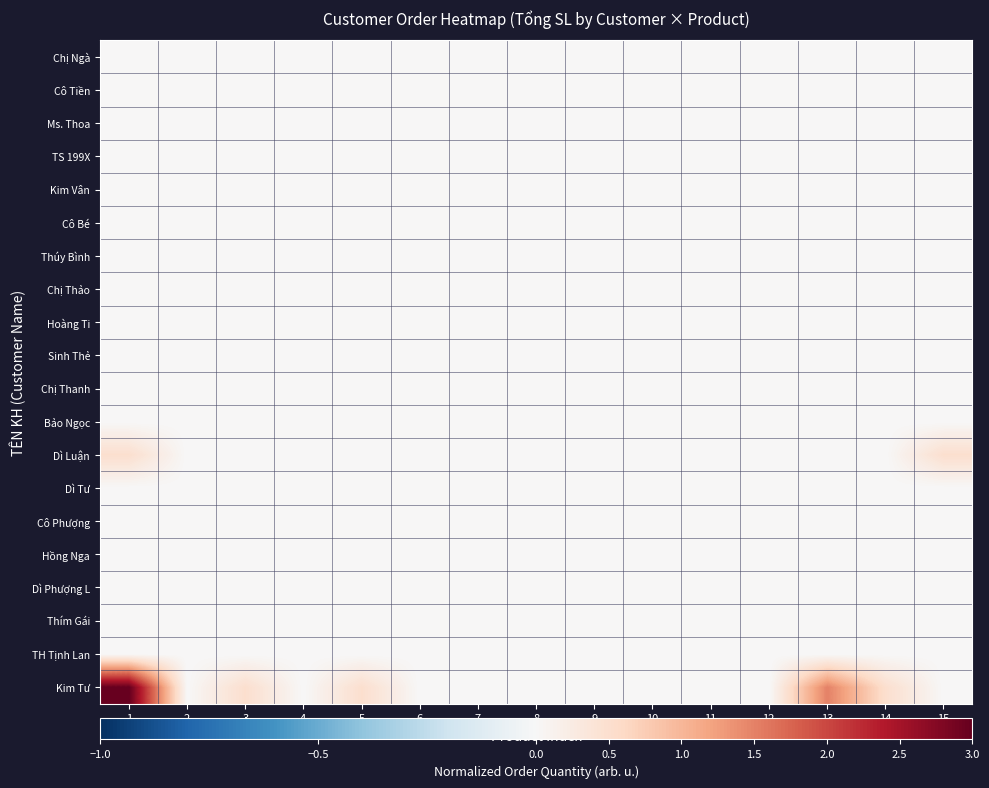

At how many categories does at least one series exceed 1?

2